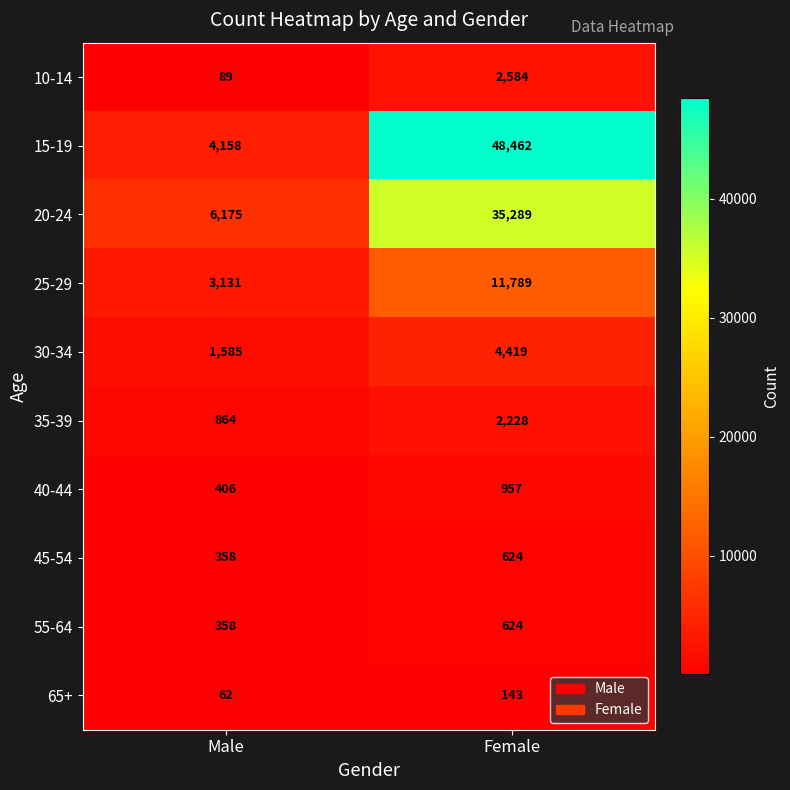

Rank the categories by 10-14 value from lowest to highest.

Male, Female